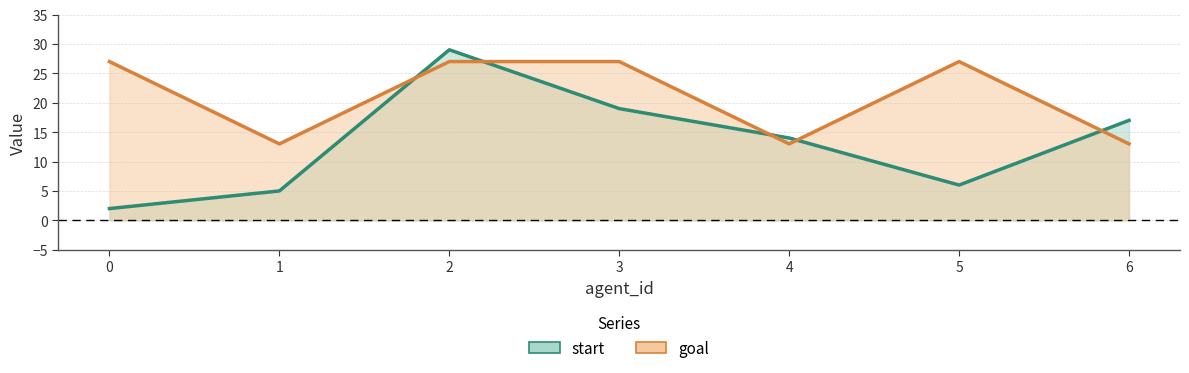

At which category is the sum across all series the highest?

2